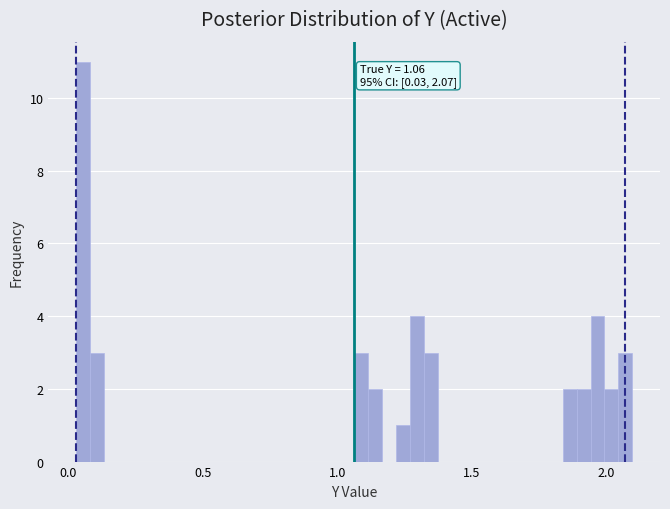

Read against the x-axis, roughly where is the centre of the tallest bar?

0.05